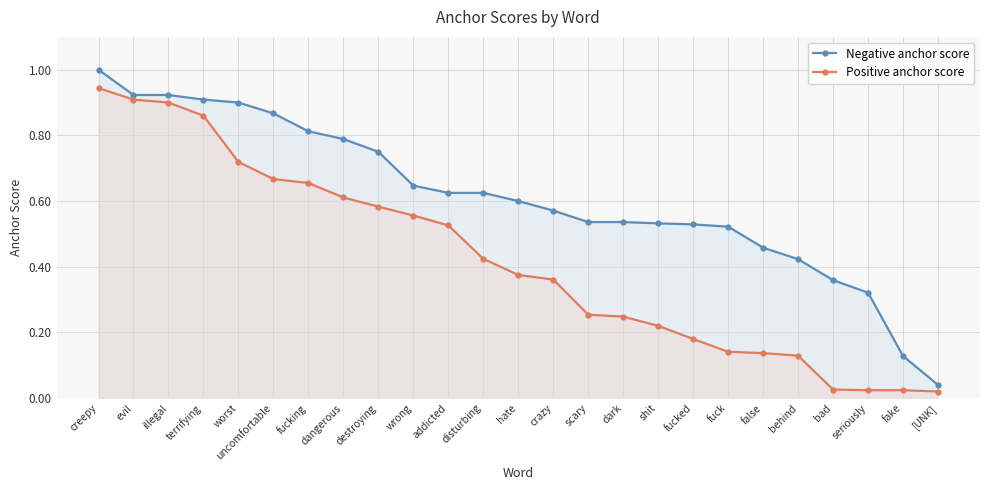

Reading left to right, extract all data points from this chart.

Negative anchor score: 1.0	0.9	0.9	0.9	0.9	0.9	0.8	0.8	0.8	0.6	0.6	0.6	0.6	0.6	0.5	0.5	0.5	0.5	0.5	0.5	0.4	0.4	0.3	0.1	0.0
Positive anchor score: 0.9	0.9	0.9	0.9	0.7	0.7	0.7	0.6	0.6	0.6	0.5	0.4	0.4	0.4	0.3	0.2	0.2	0.2	0.1	0.1	0.1	0.0	0.0	0.0	0.0